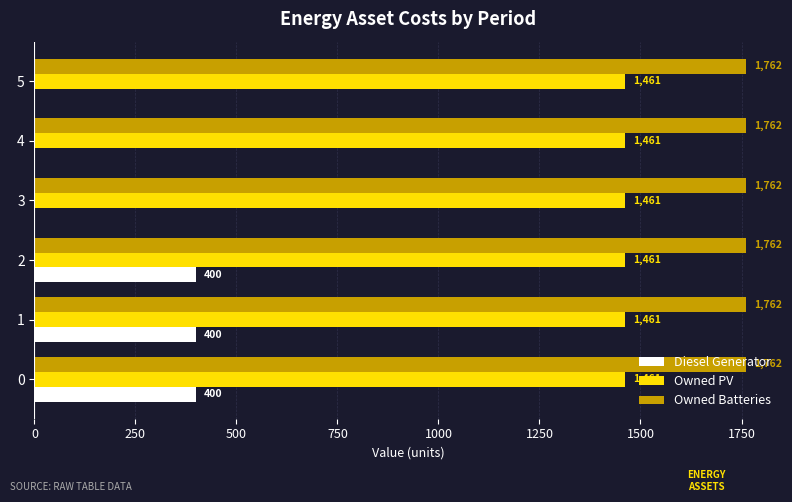

Between 2 and 5, which series saw the biggest shift?

Diesel Generator